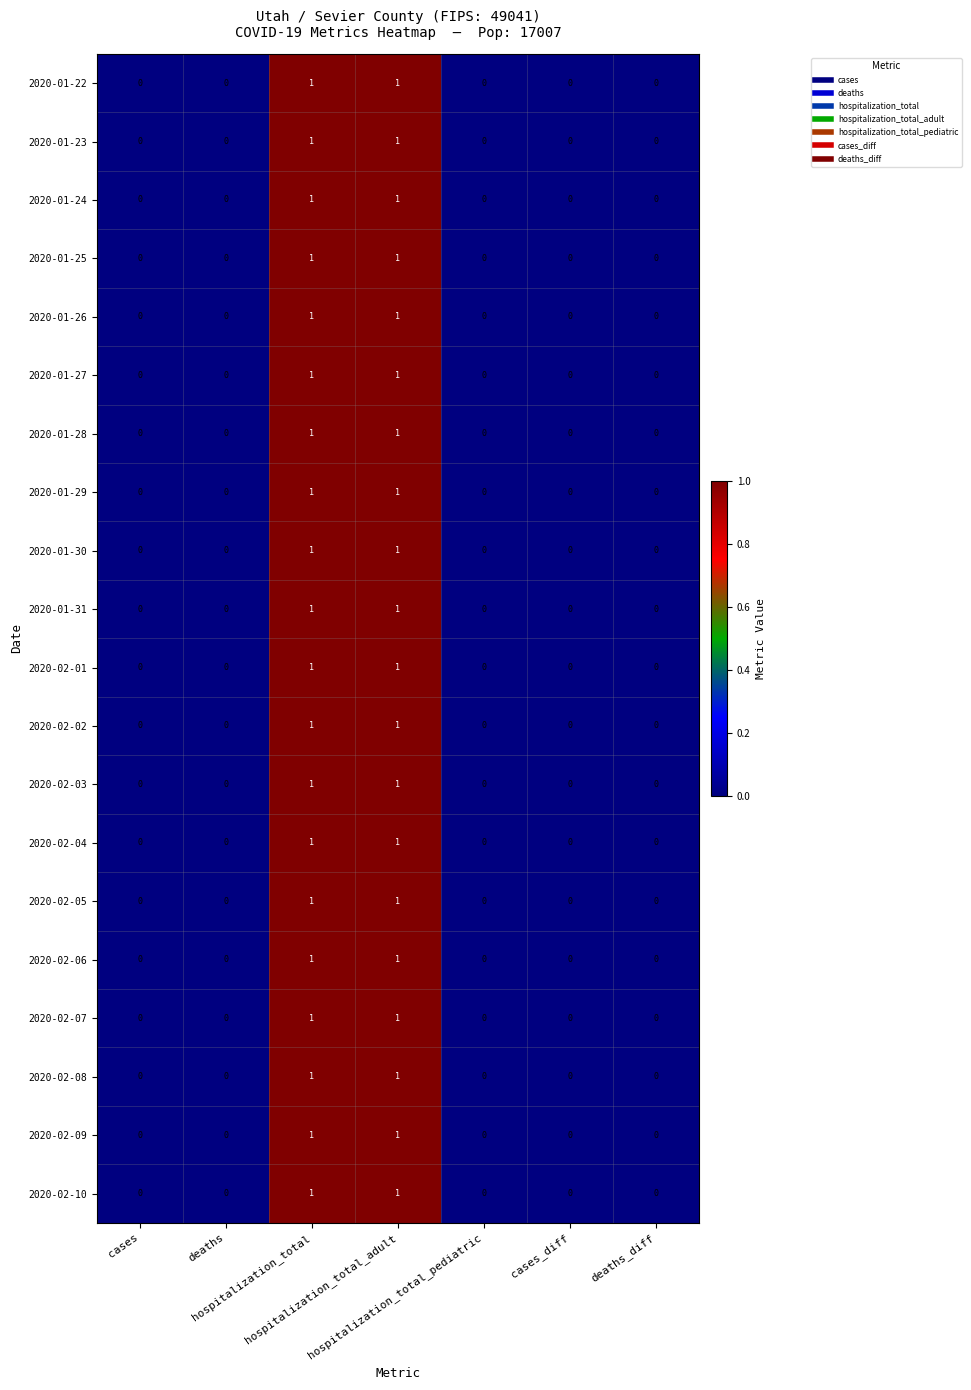

How many 2020-02-09 values are between 0 and 1?

7